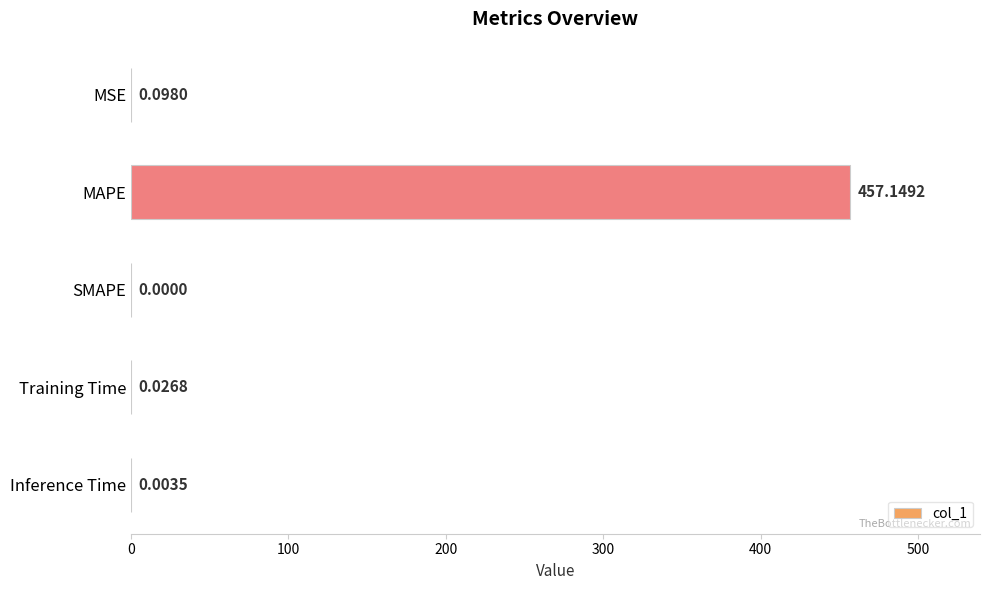

Where is the data nearest to the value 228?

MSE